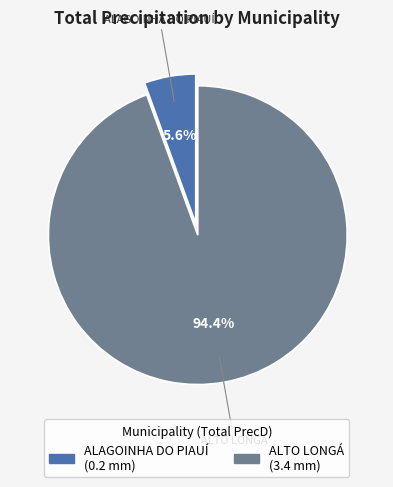

What percentage is the ALAGOINHA DO PIAUÍ slice, to the nearest percent?

6%